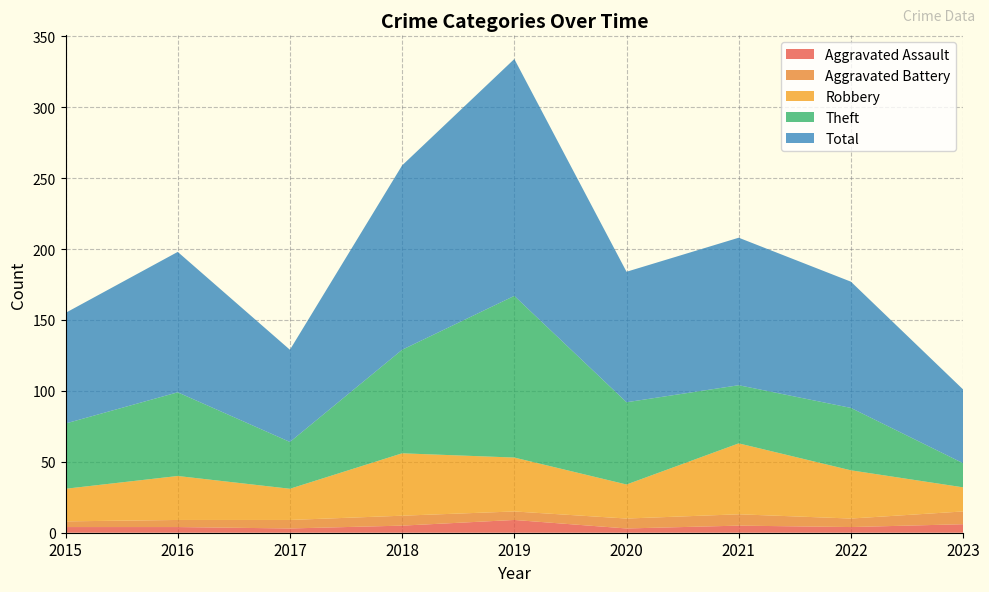

Reading right to left, transcribe all the data shown in this chart.

Aggravated Assault: 6	4	5	3	9	5	3	4	4
Aggravated Battery: 9	6	8	7	6	7	6	5	4
Robbery: 17	34	50	24	38	44	22	31	23
Theft: 17	44	41	58	114	73	33	59	46
Total: 52	89	104	92	167	130	65	99	78